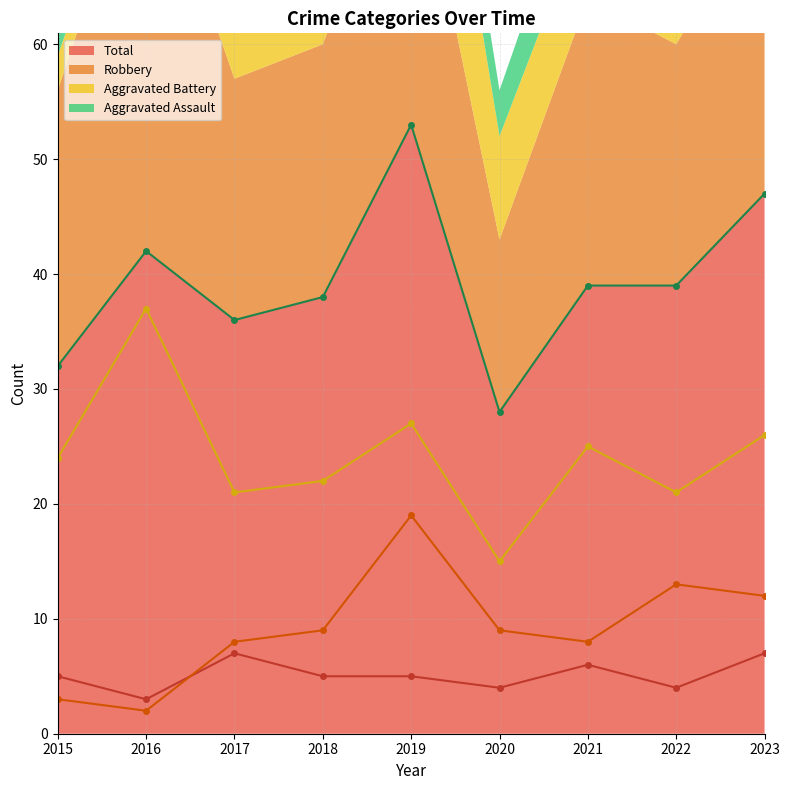

List the series in order of their peak value, lowest first.

Aggravated Assault, Aggravated Battery, Robbery, Total